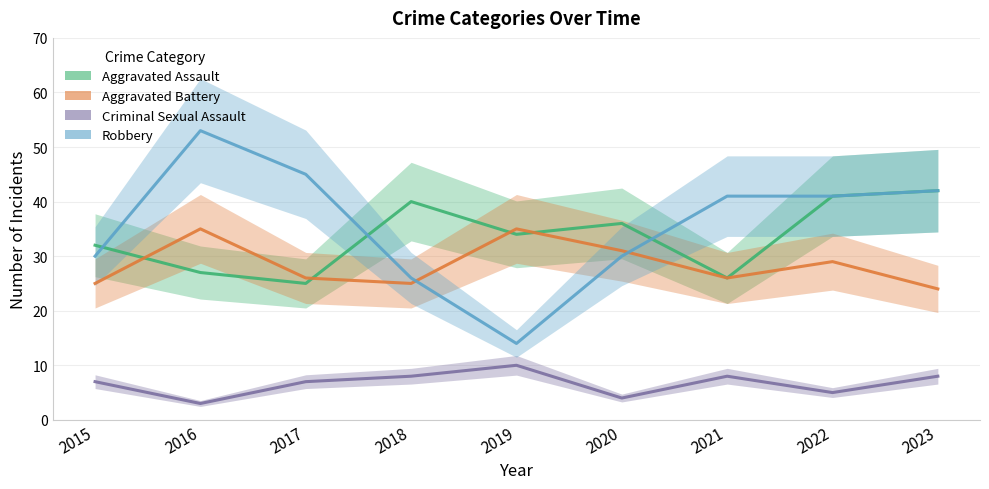

List the series in order of their peak value, highest first.

Robbery, Aggravated Assault, Aggravated Battery, Criminal Sexual Assault